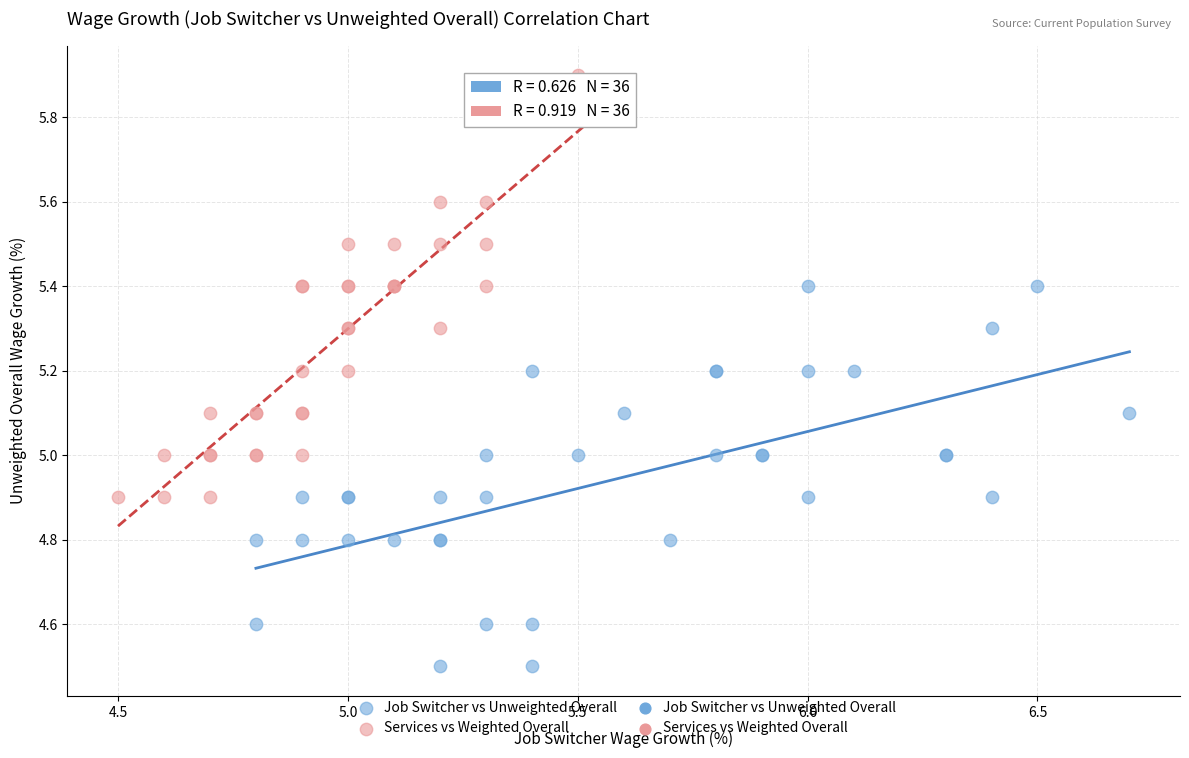

Which series has the widest spread of Y values?

Services vs Weighted Overall